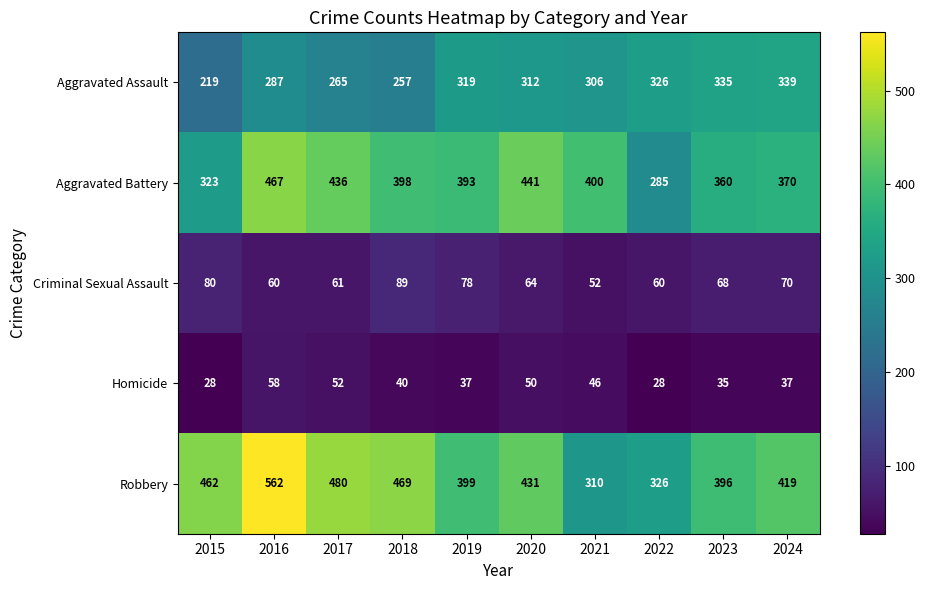

Rank the series by their maximum value, from highest to lowest.

Robbery, Aggravated Battery, Aggravated Assault, Criminal Sexual Assault, Homicide